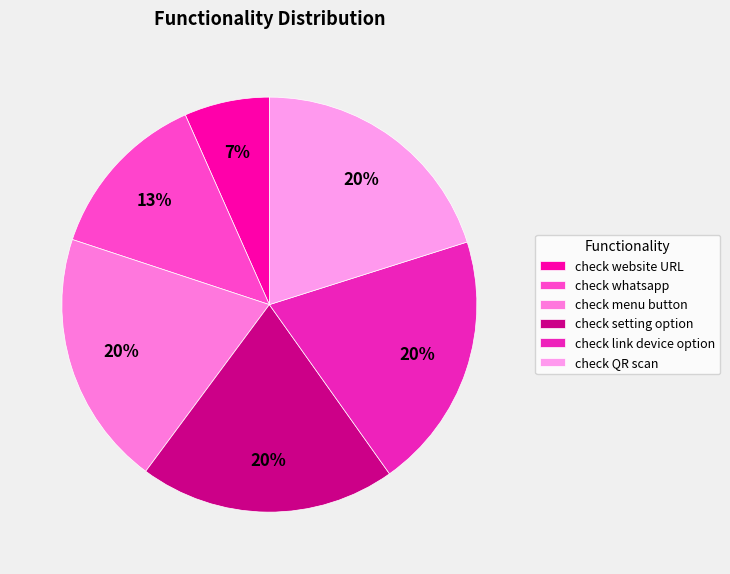

Count the number of slices in the pie.

6